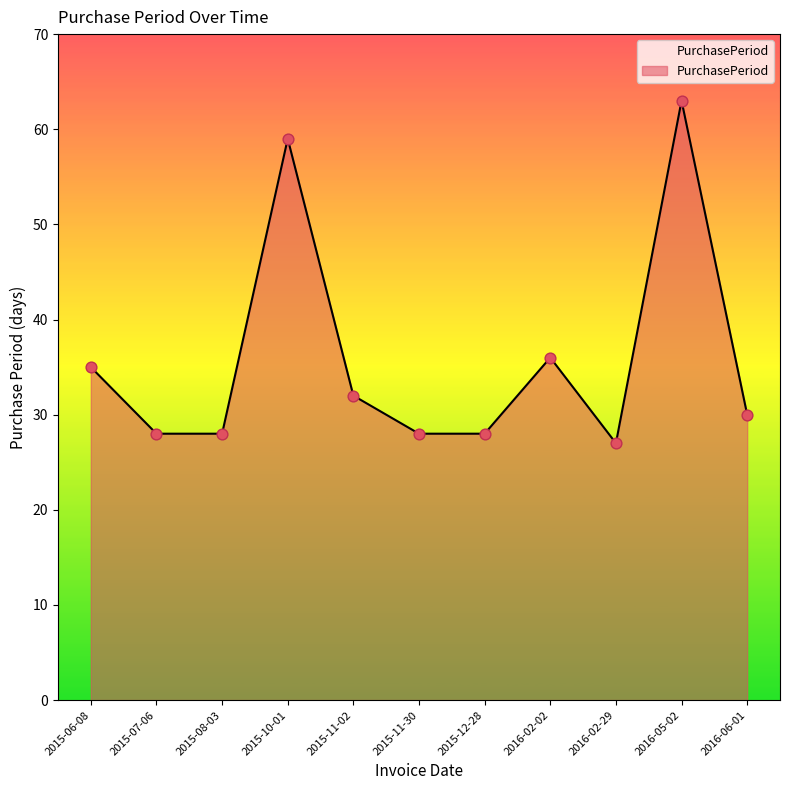

What is the change in value from 2016-02-02 to 2016-05-02?

+27